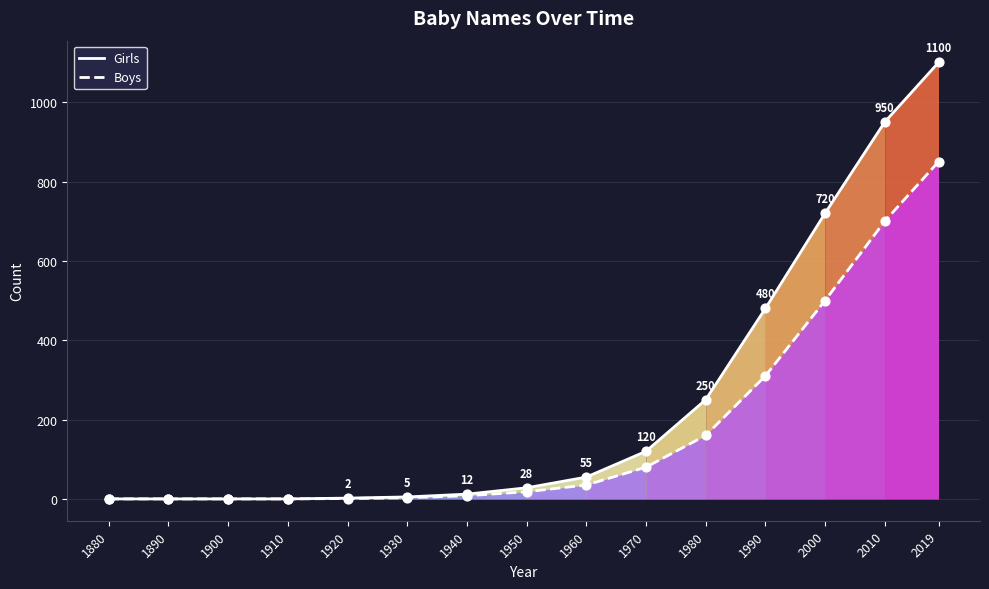

Which series has the largest Y range (max minus min)?

Girls